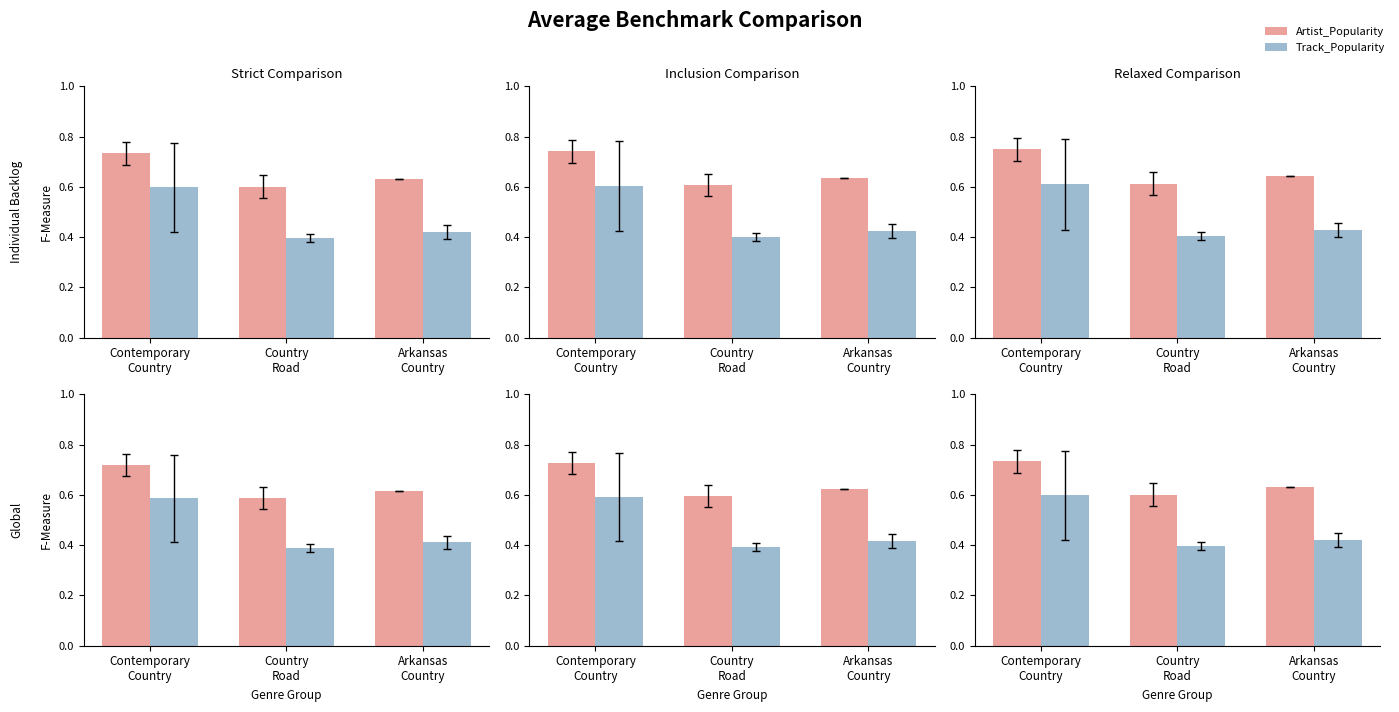

What is the difference between the highest and lowest values at Country
Road?

0.2